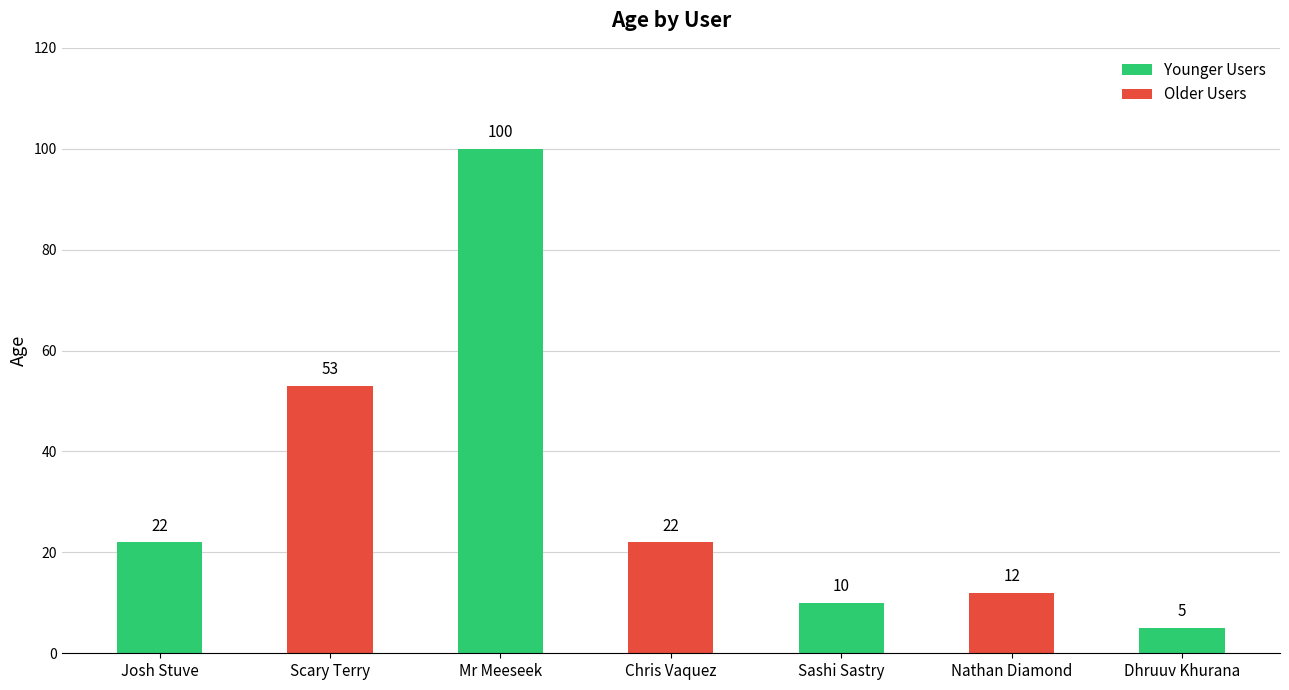

What is the approximate value at Sashi Sastry, to the nearest 10?

10